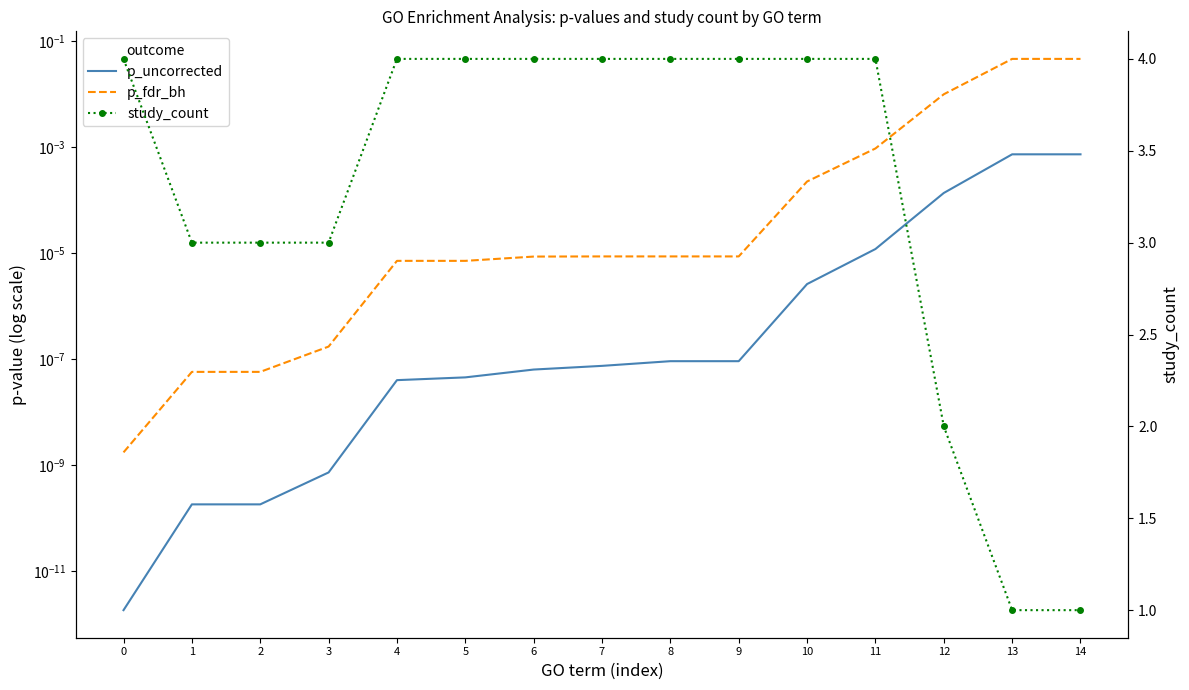

At which label does p_fdr_bh reach its peak?

13